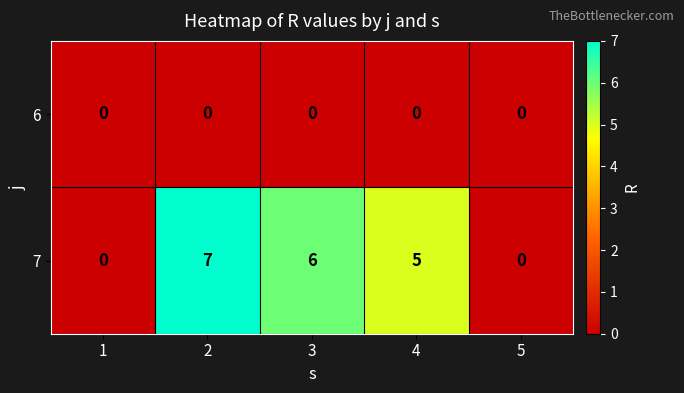

What is the maximum value shown in the chart?

7